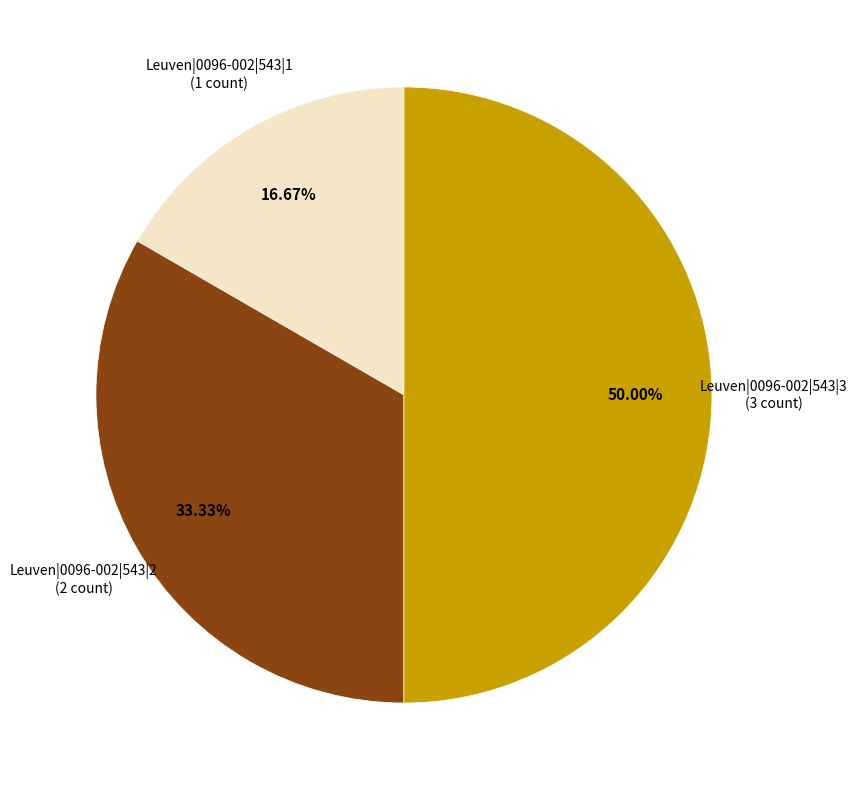

Approximately how many times larger is the value at Leuven|0096-002|543|1 compared to Leuven|0096-002|543|2?

0.5